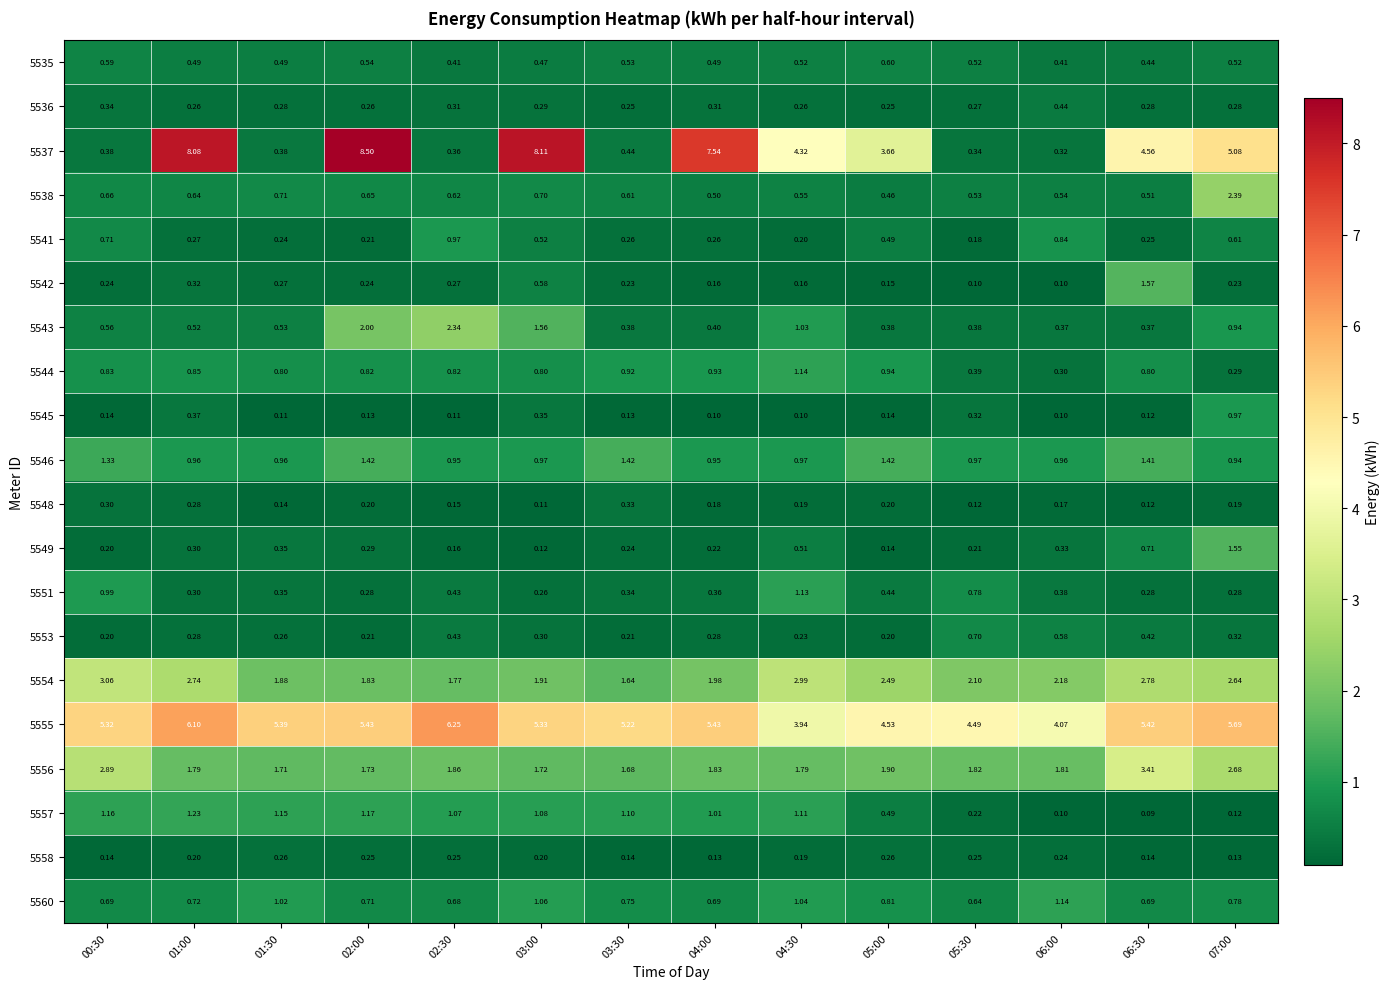

Which series has the largest range (max minus min)?

5537